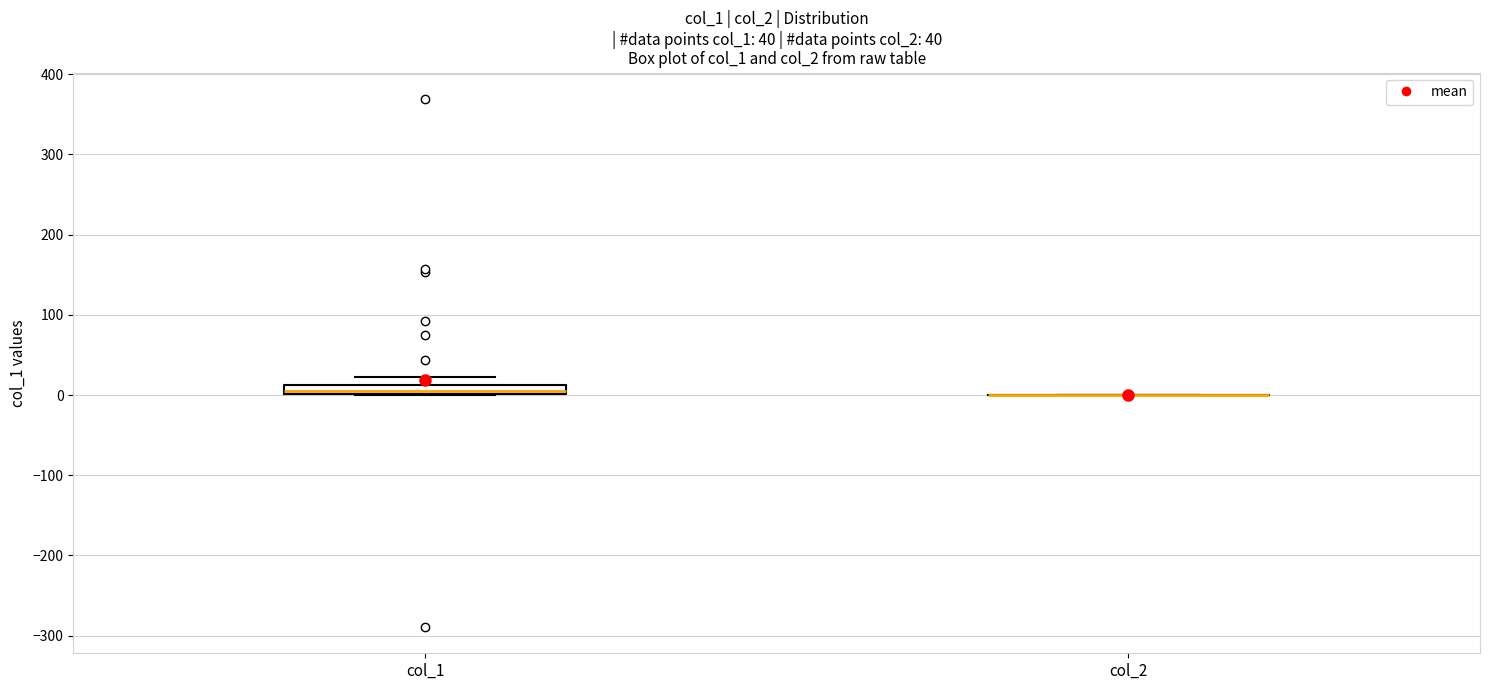

Which box is the tallest, from its lower edge to its upper edge?

col_1